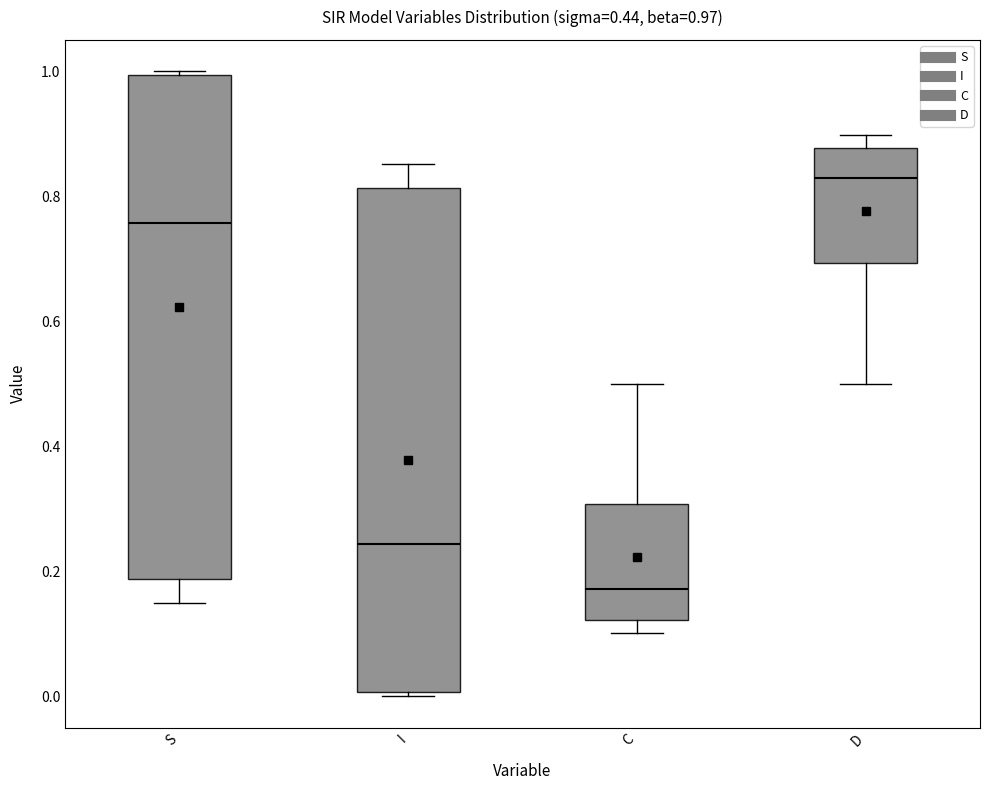

Which box has the highest median line?

D